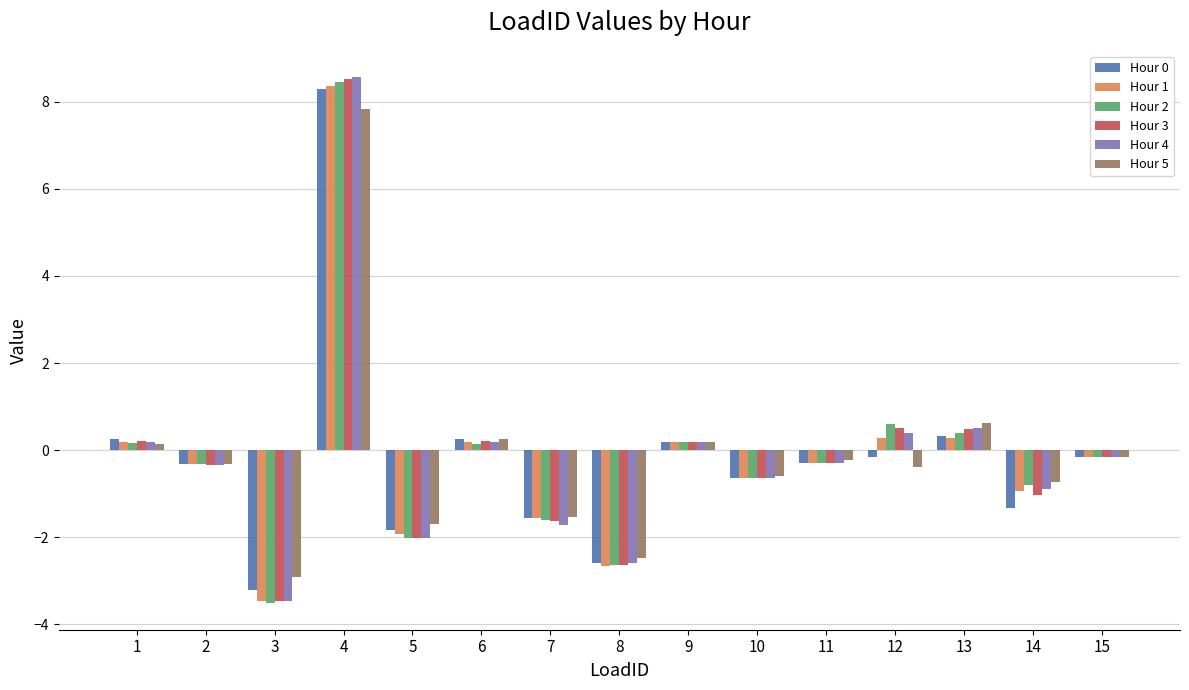

At how many categories does at least one series exceed 0?

6